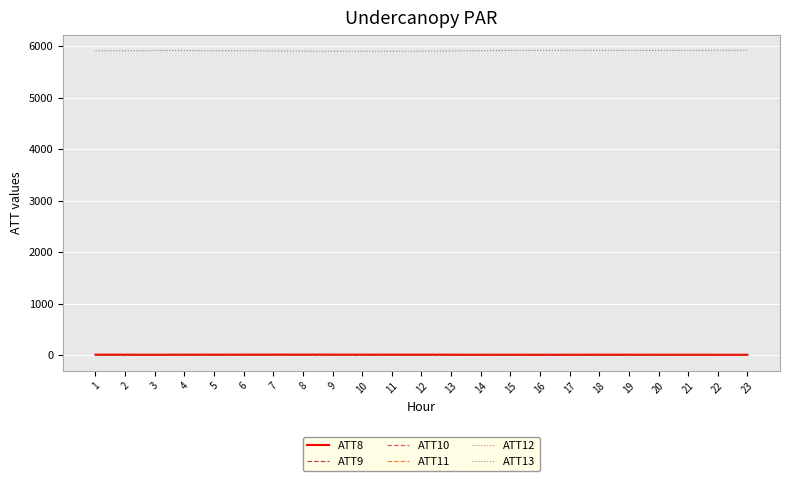

Is it true that ATT13 equals 2453.9 at 10?

False